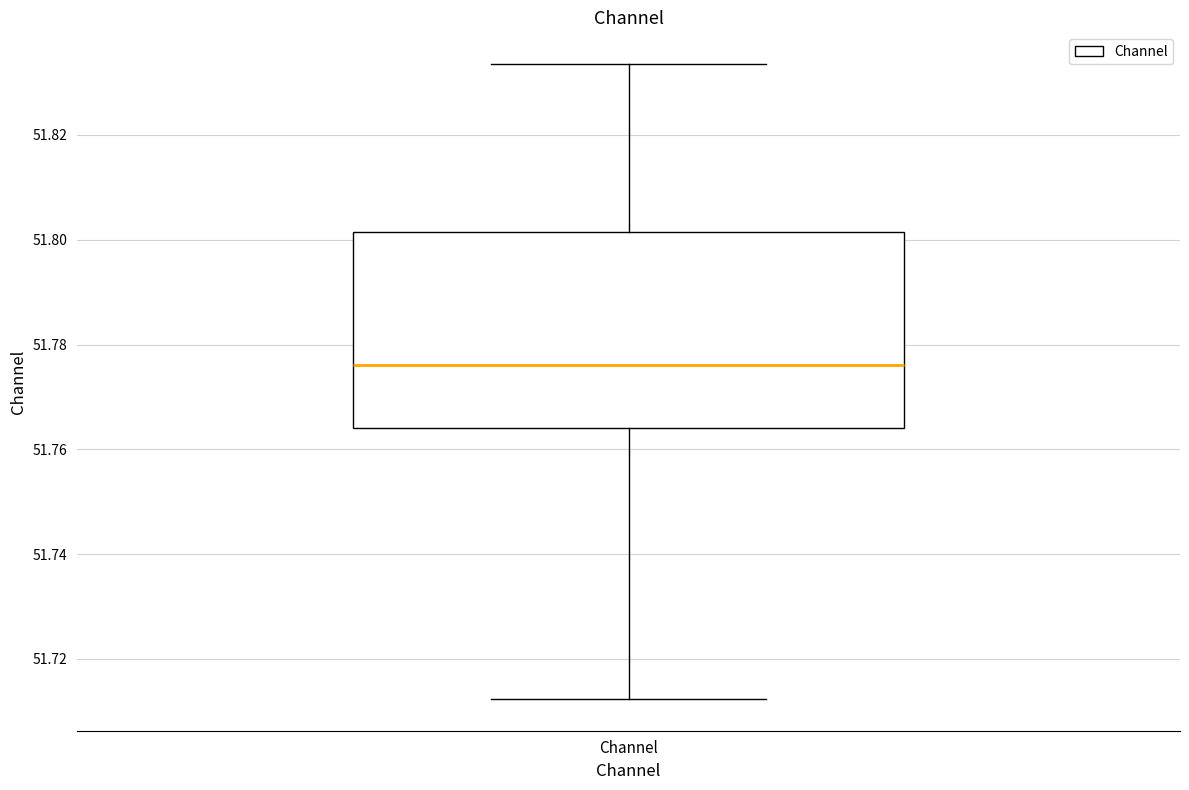

Where does the upper whisker of the box for Channel end on the y-axis? The values are not printed on the chart, so give them approximately, as read against the axis.

51.834